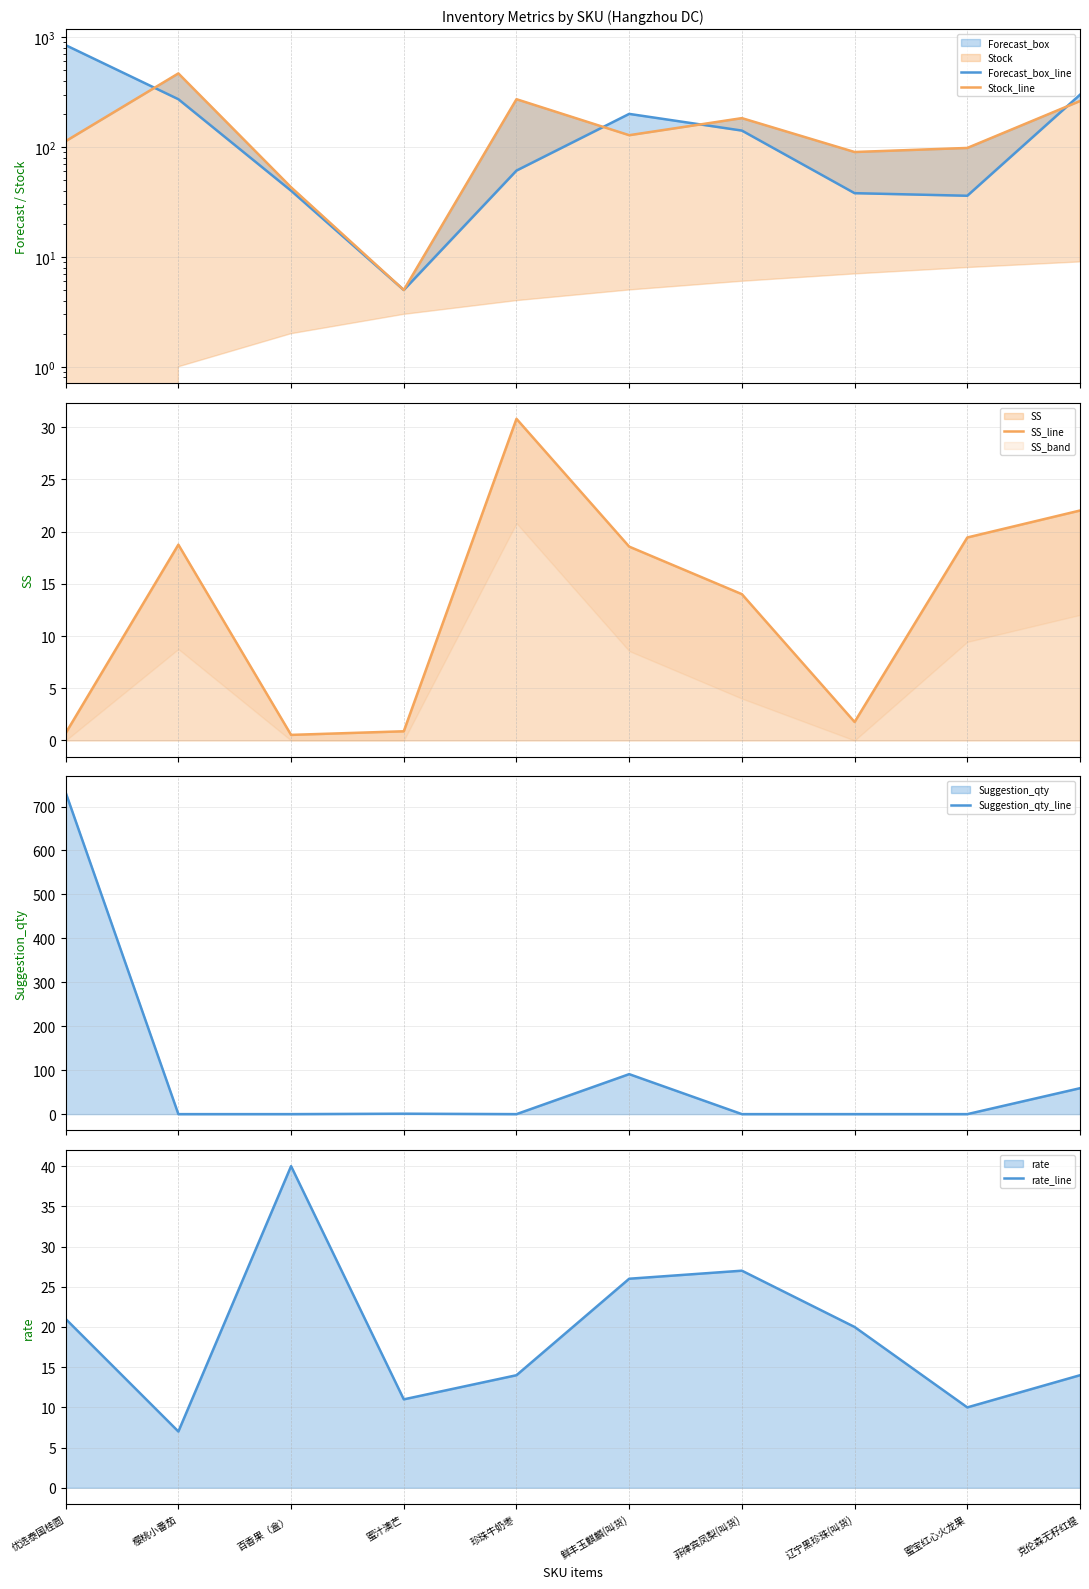

What is the approximate value of Forecast_box_line at 鲜丰玉麒麟(叫货)?

200.0